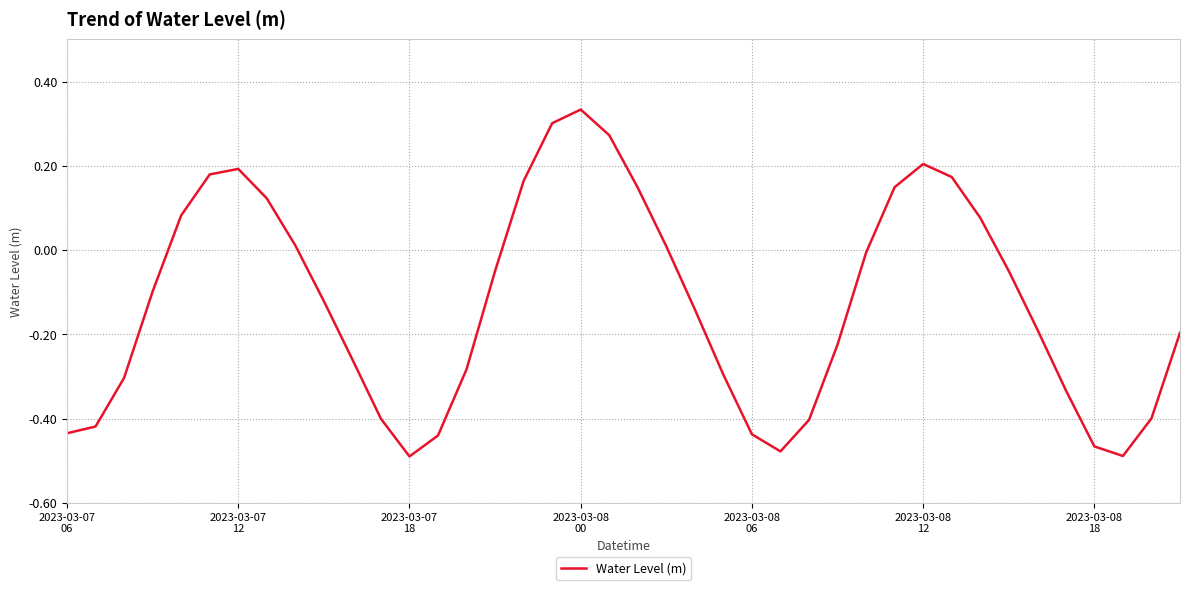

What is the difference between the maximum and minimum values?

0.8